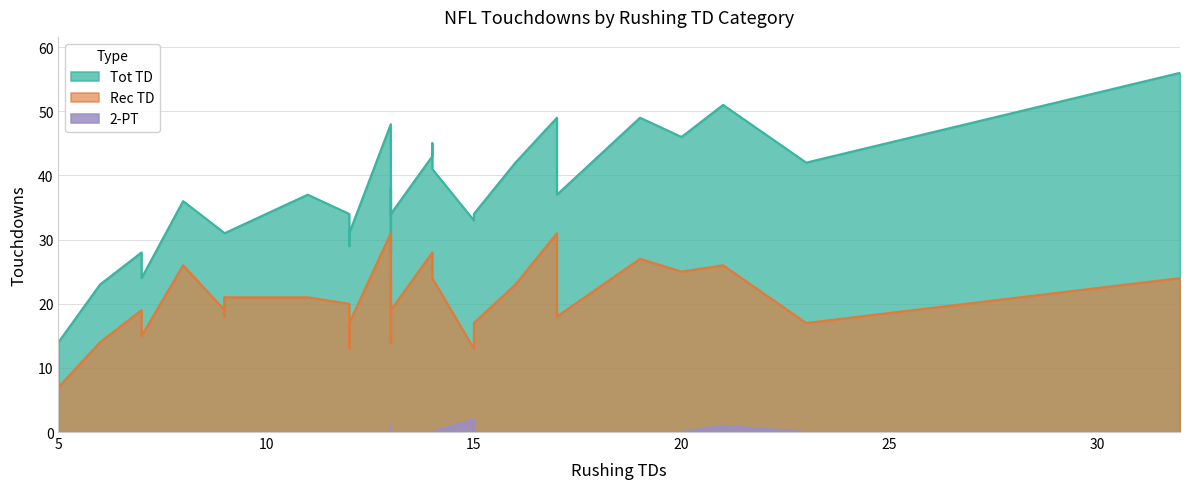

Which series has the widest spread of values?

Tot TD